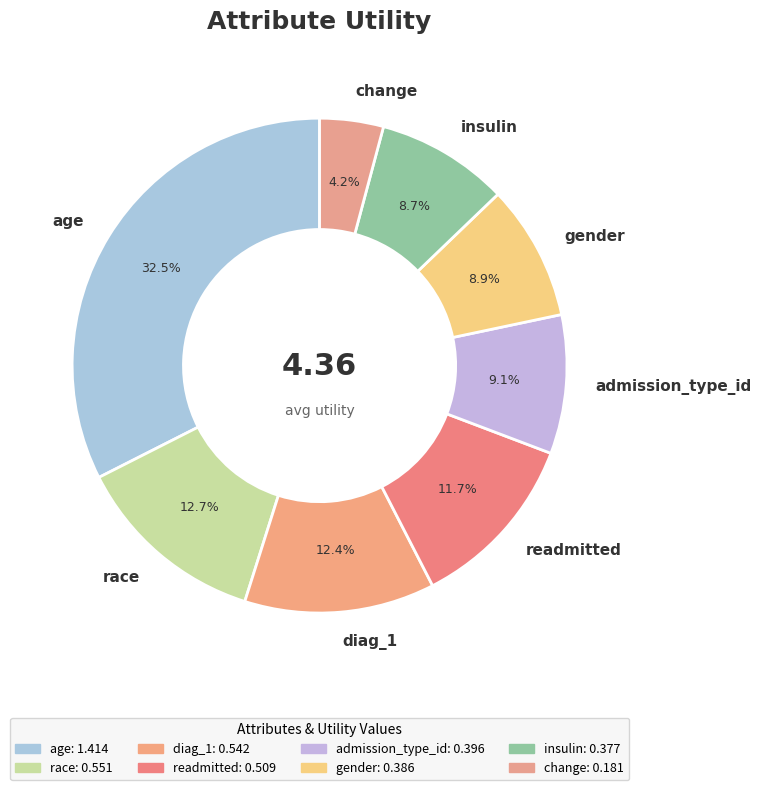

Is diag_1 the majority of the pie?

No